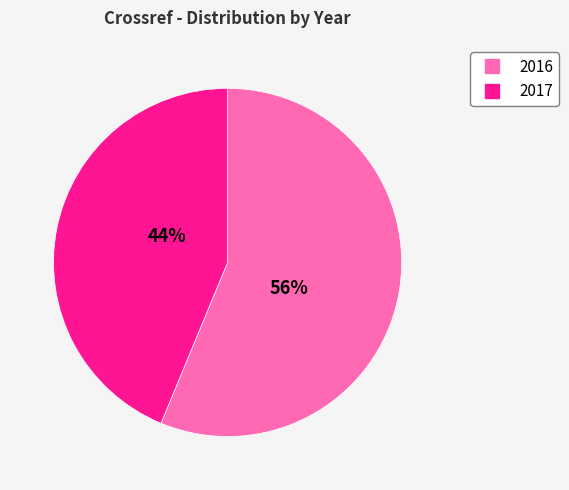

To the nearest percent, what is the average slice percentage?

50%